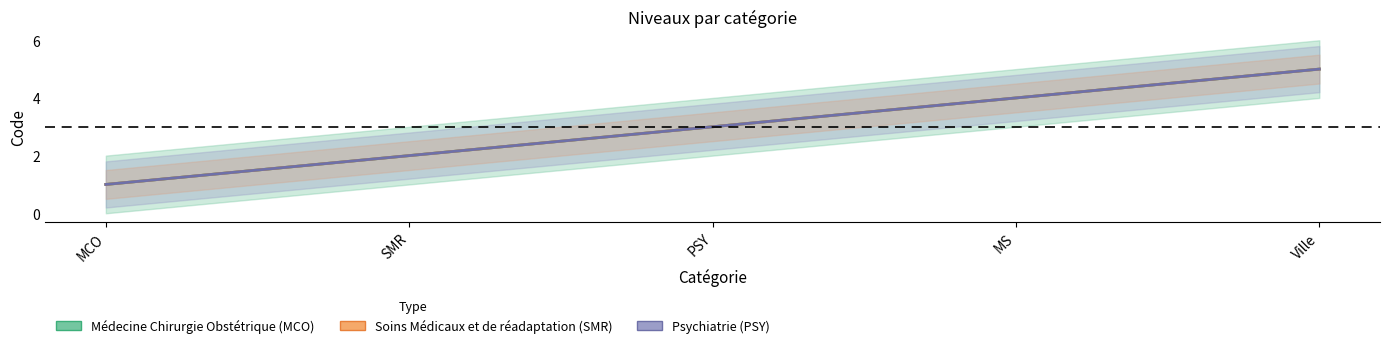

How many lines are shown in the chart?

3